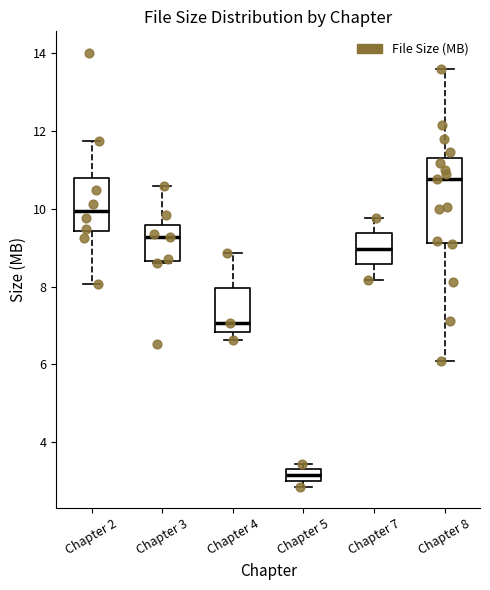

Which box has the highest median line?

Chapter 8